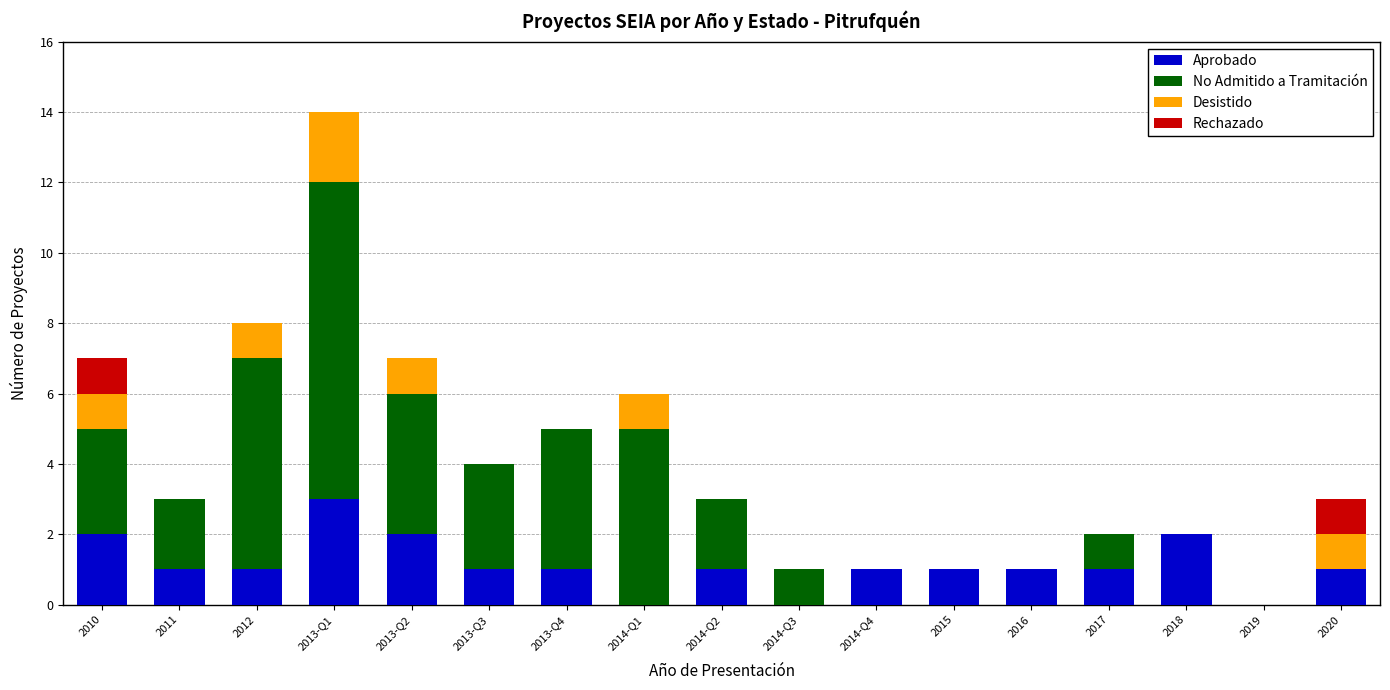

What is the sum of all Aprobado values?

19